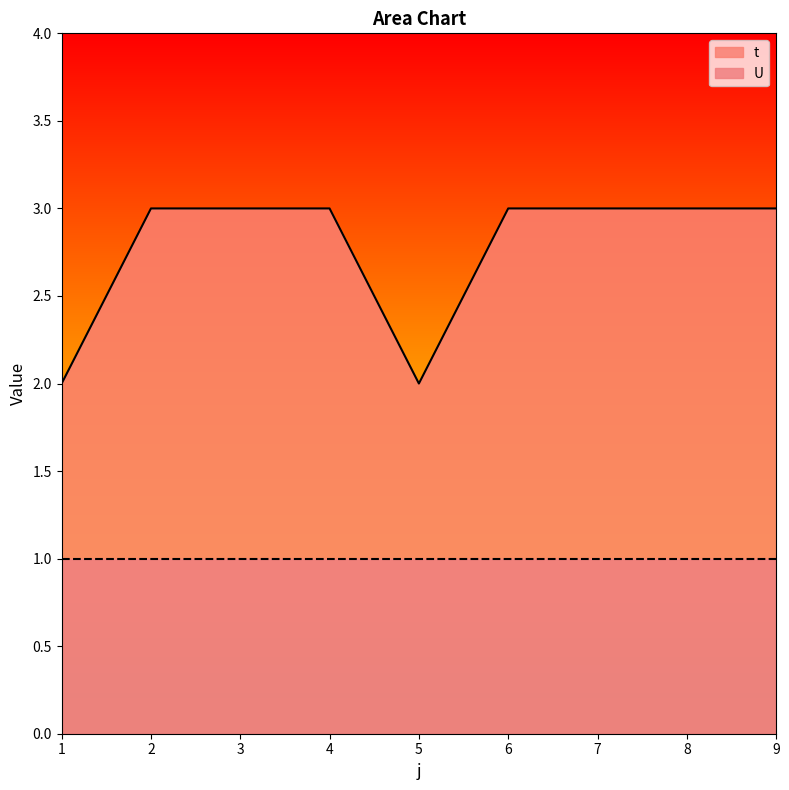

What is the sum of the values at 5 and 8?

5